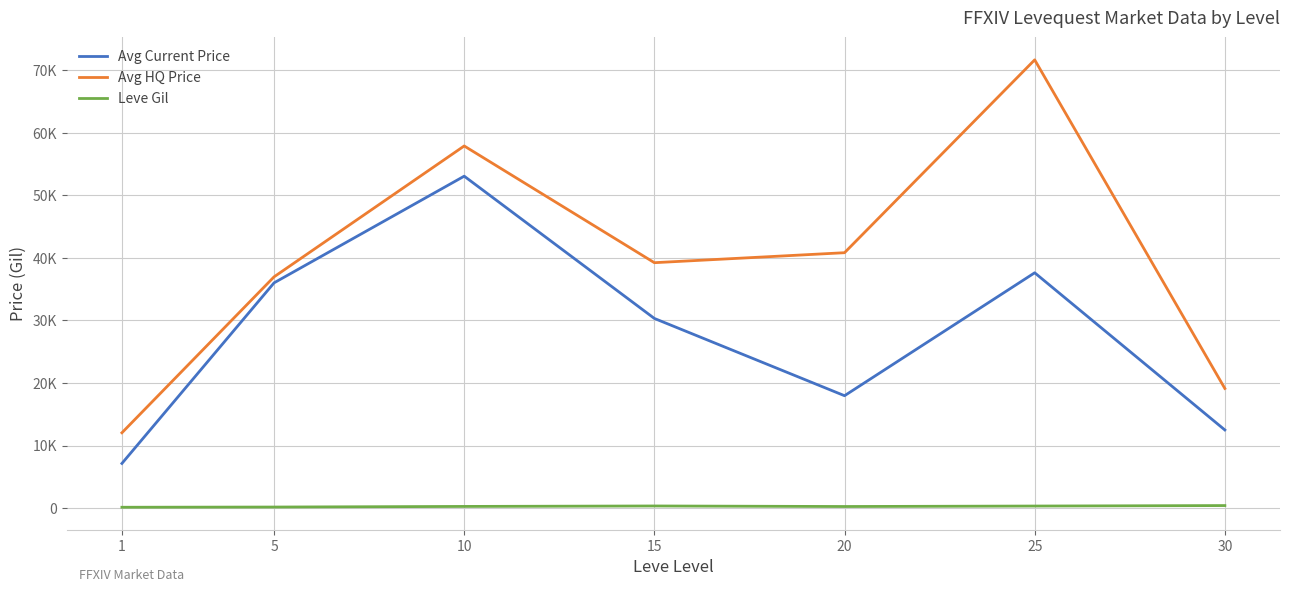

Rank the series by their average value, from lowest to highest.

Leve Gil, Avg Current Price, Avg HQ Price